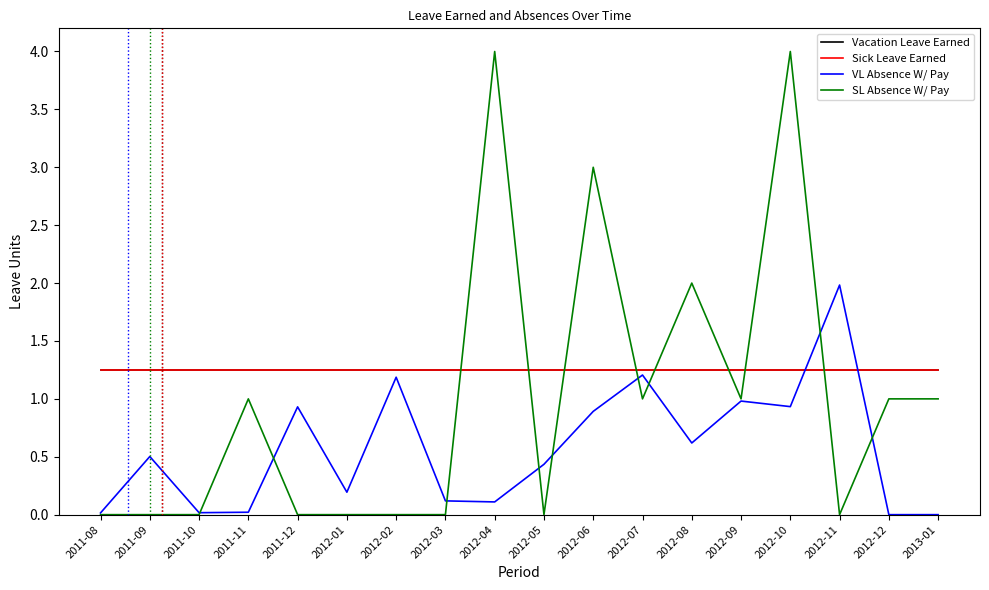

Does the chart have visible grid lines?

No